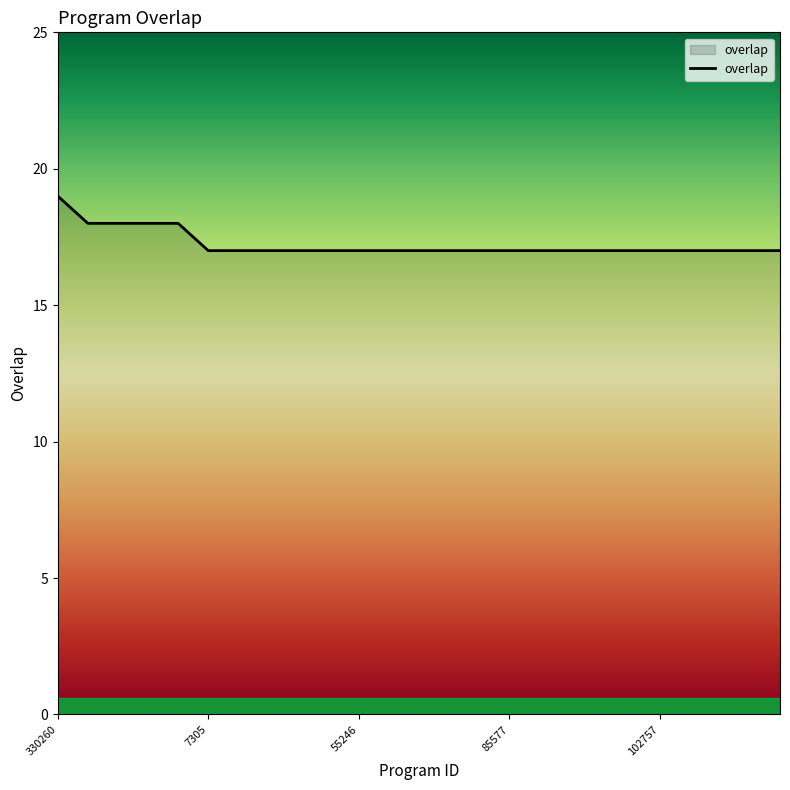

How many distinct data groups are displayed?

1